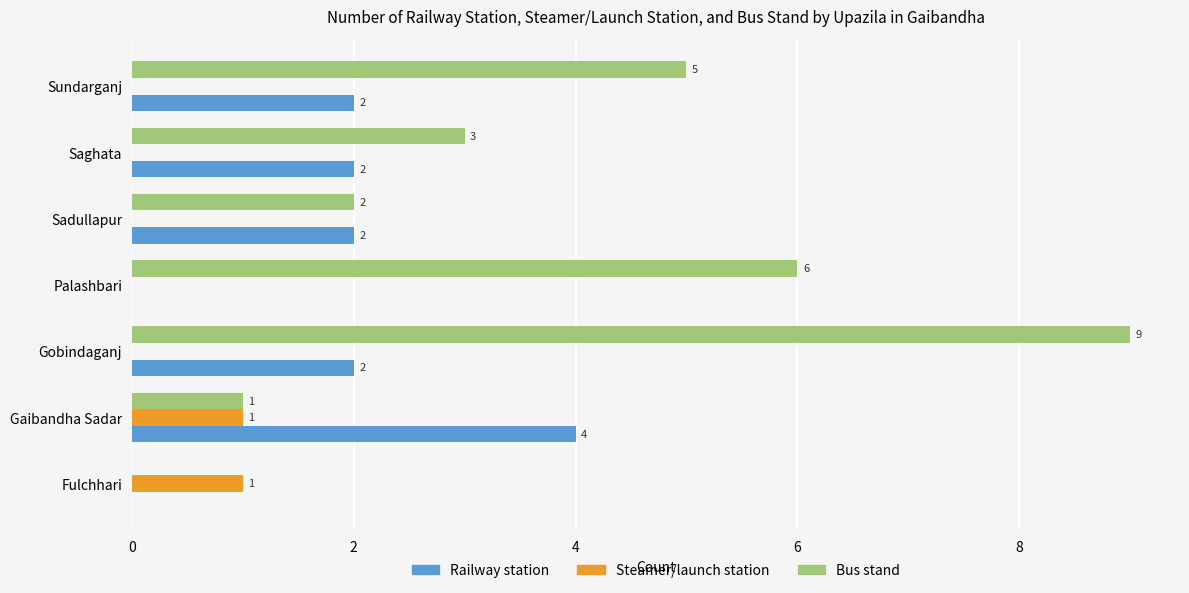

Between Fulchhari and Gobindaganj, which series saw the biggest shift?

Bus stand